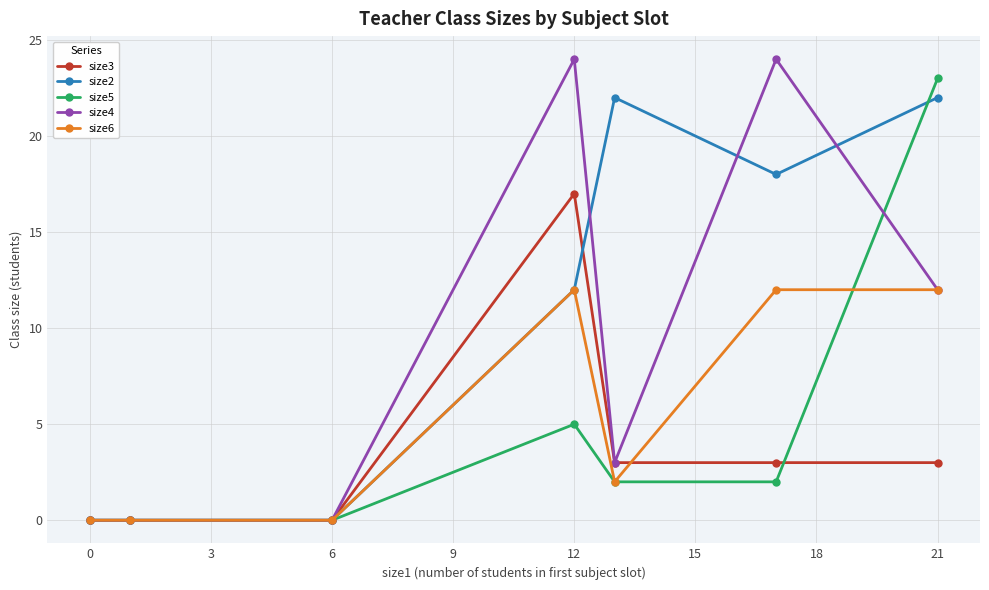

What is the value of the size4 point at the 7th from the left?

12